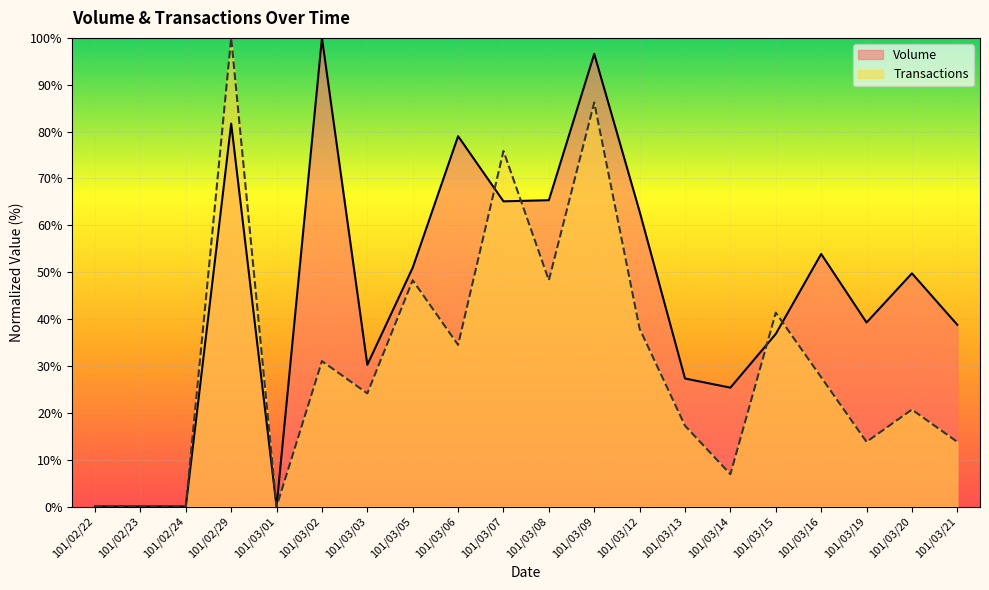

Reading left to right, transcribe all the data shown in this chart.

Volume: 101/02/22=0.0	101/02/23=0.0	101/02/24=0.0	101/02/29=81.7	101/03/01=0.0	101/03/02=100.0	101/03/03=30.2	101/03/05=51.0	101/03/06=79.0	101/03/07=65.1	101/03/08=65.4	101/03/09=96.6	101/03/12=62.9	101/03/13=27.3	101/03/14=25.4	101/03/15=36.8	101/03/16=53.9	101/03/19=39.3	101/03/20=49.8	101/03/21=38.8
Transactions: 101/02/22=0.0	101/02/23=0.0	101/02/24=0.0	101/02/29=100.0	101/03/01=0.0	101/03/02=31.0	101/03/03=24.1	101/03/05=48.3	101/03/06=34.5	101/03/07=75.9	101/03/08=48.3	101/03/09=86.2	101/03/12=37.9	101/03/13=17.2	101/03/14=6.9	101/03/15=41.4	101/03/16=27.6	101/03/19=13.8	101/03/20=20.7	101/03/21=13.8